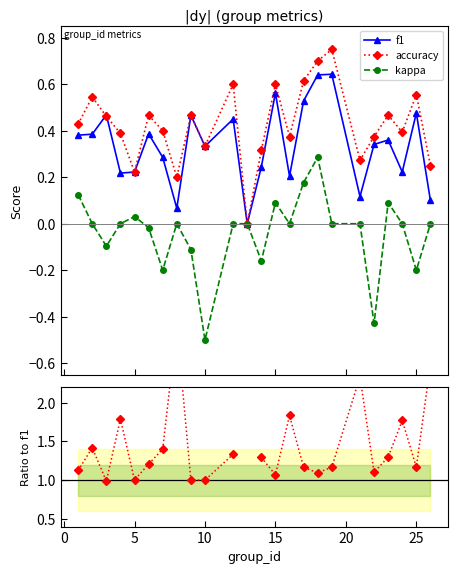

How many interior local valleys does the accuracy series have?

7